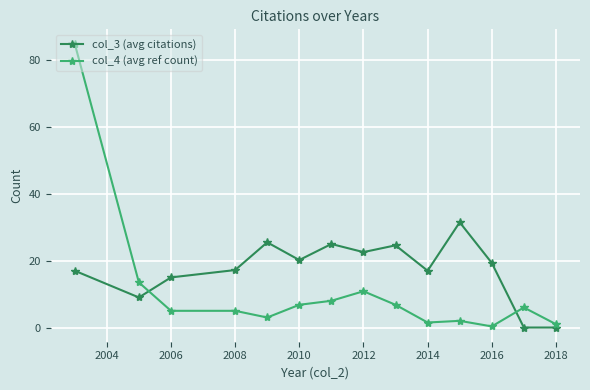

True or false: col_4 (avg ref count) and col_3 (avg citations) cross at least once.

True